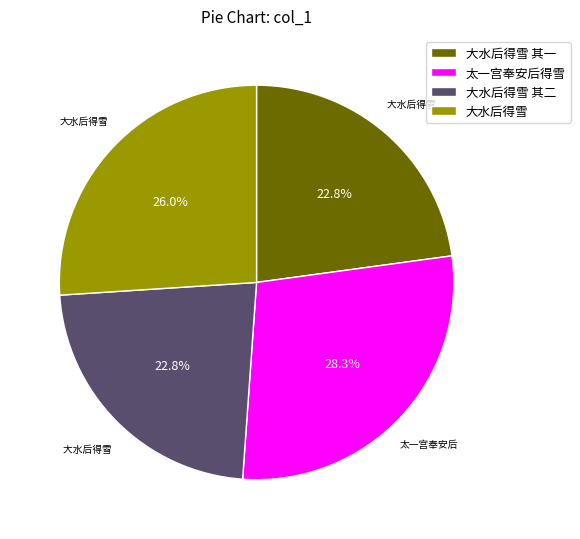

Is there a majority slice in this chart?

No